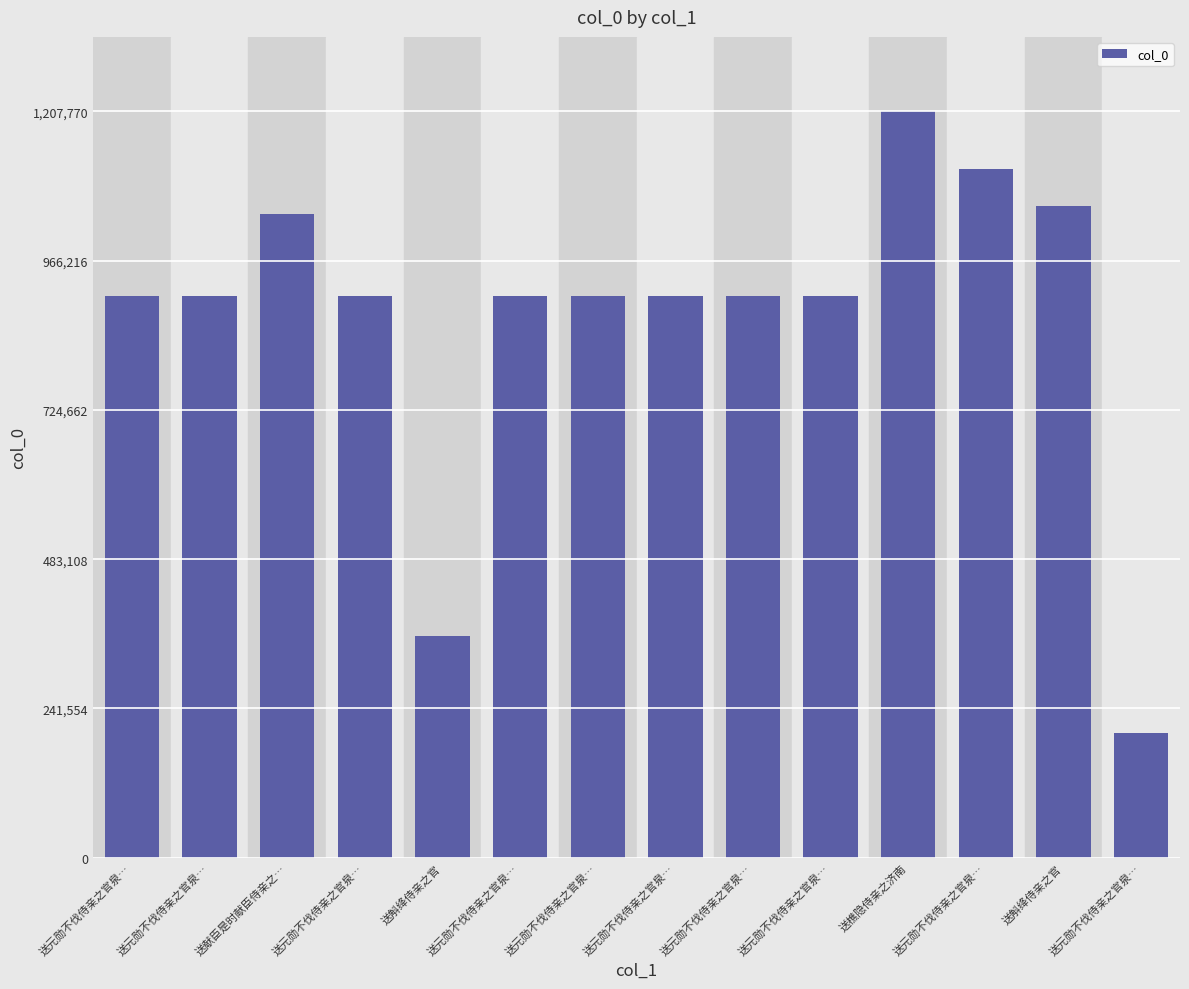

What value does the data have at 送元勋不伐侍亲之官泉…, to the nearest 10?

909770